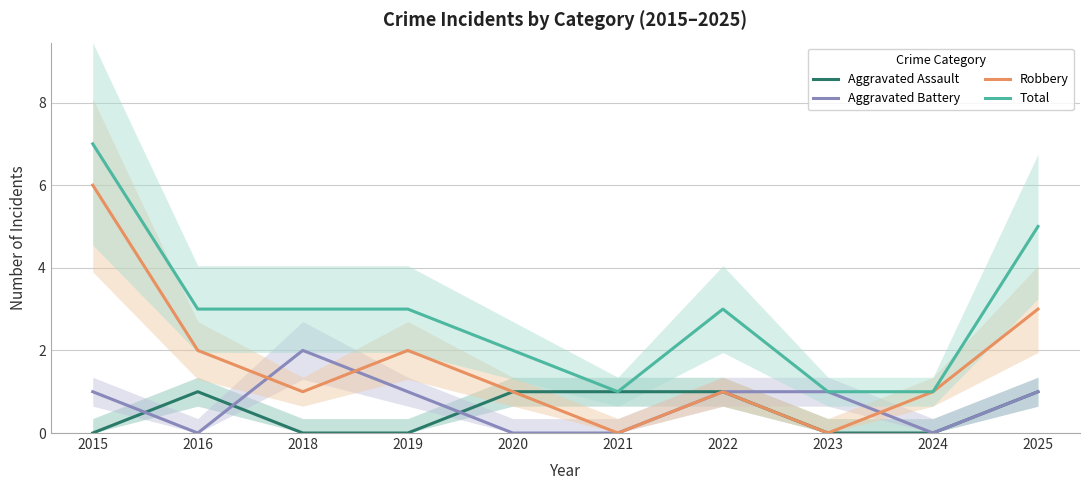

What is the minimum value for Total?

1